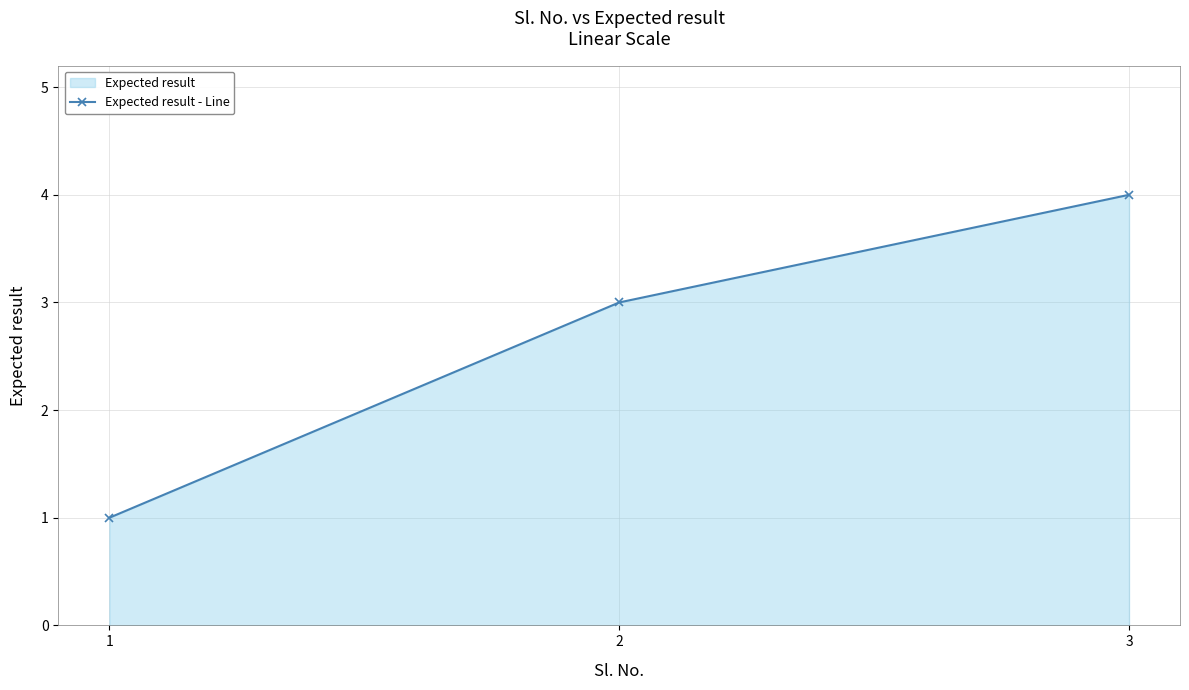

List the labels in order of value, largest first.

3, 2, 1